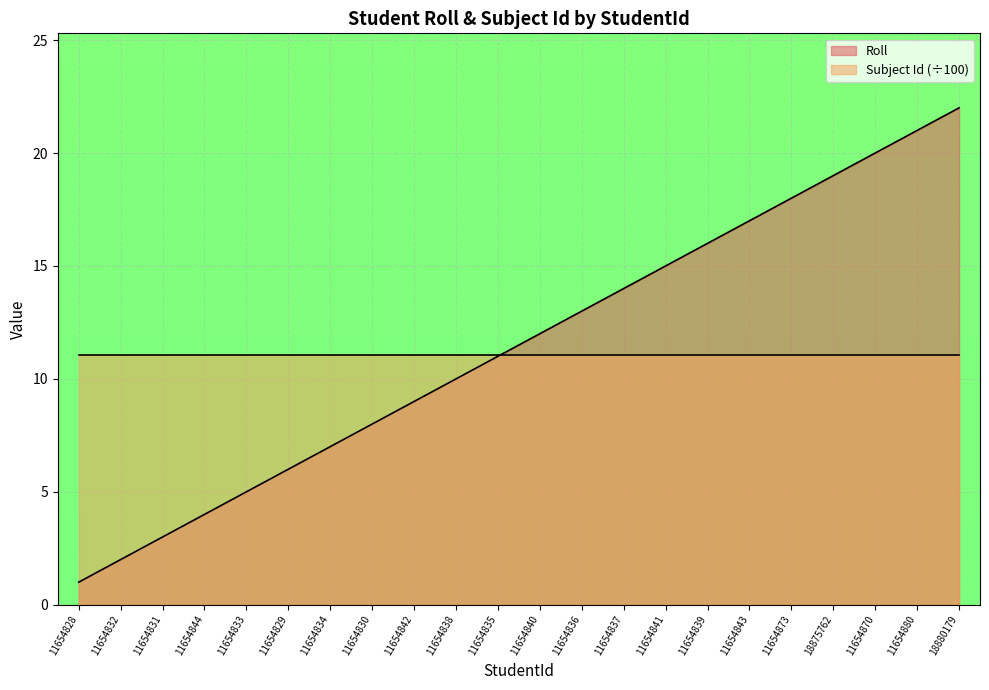

At which category does the chart reach its peak across all series?

18880179